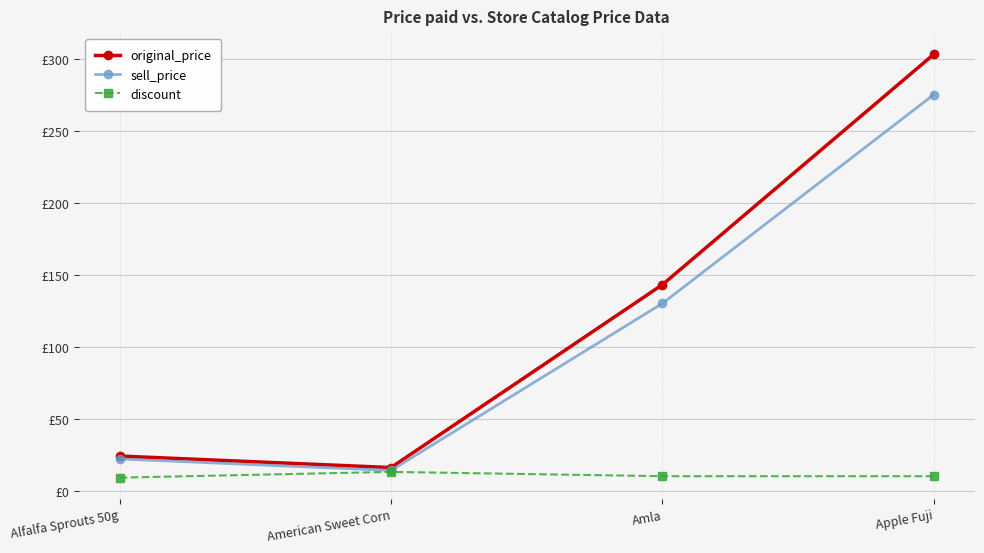

Does the chart have visible grid lines?

Yes